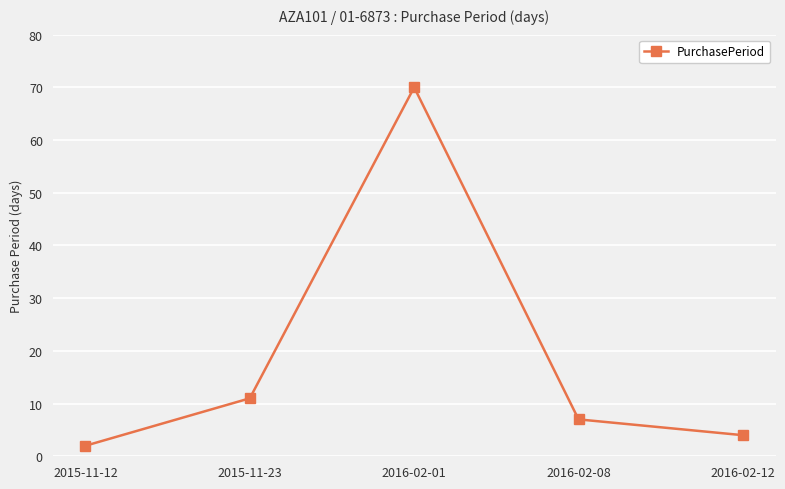

Is it true that the value at 2016-02-01 is 70?

True